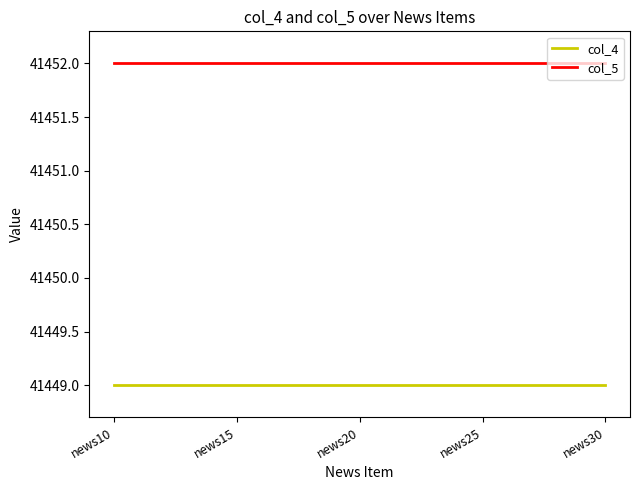

Is it true that col_4 equals 22248 at news20?

False